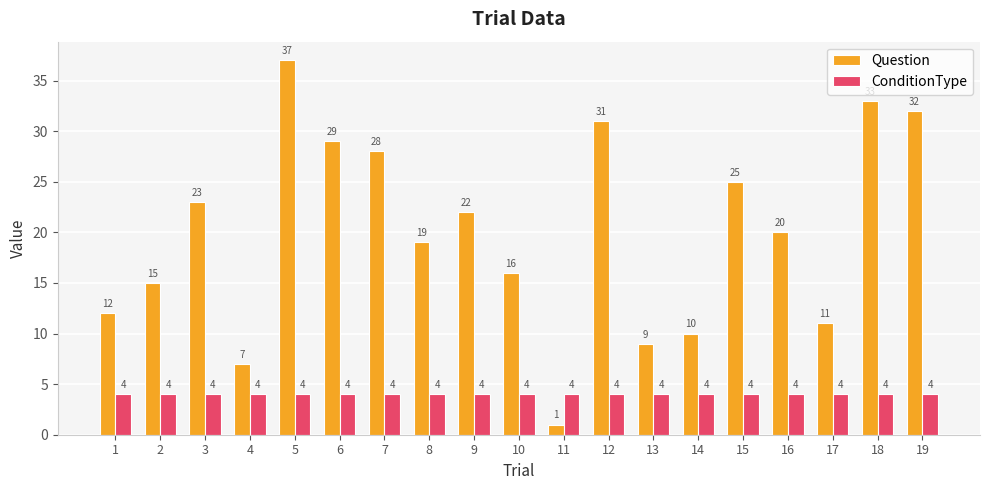

What is the highest value of the Question series?

37